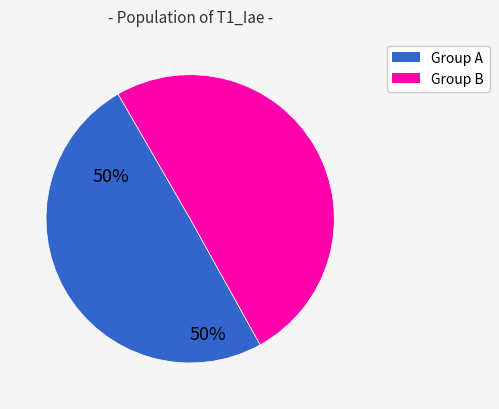

How many segments does this pie chart have?

2